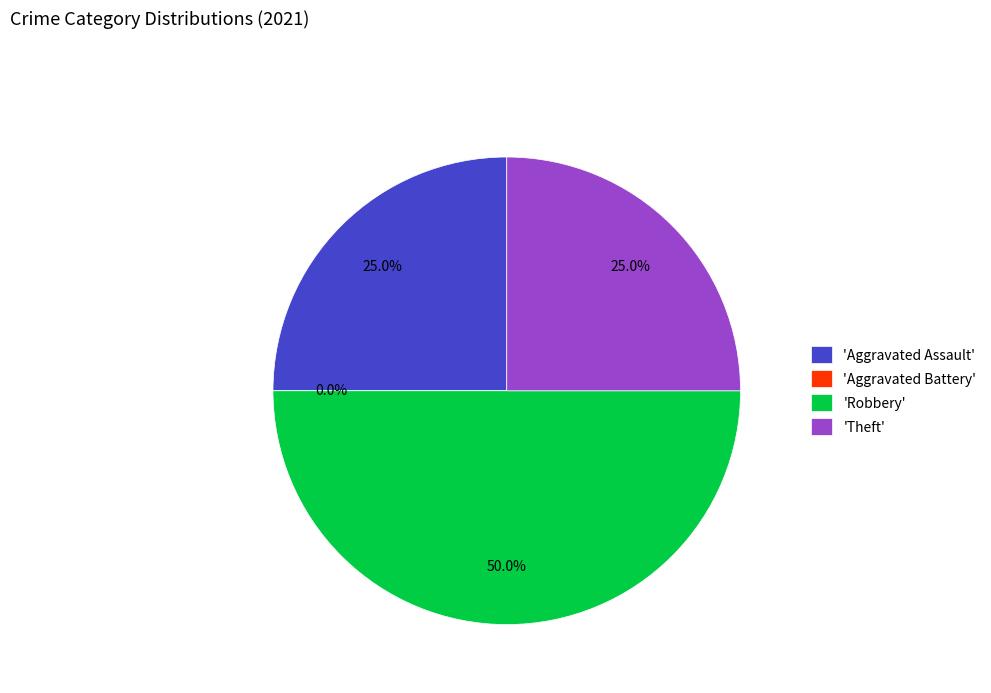

Is there a majority slice in this chart?

No